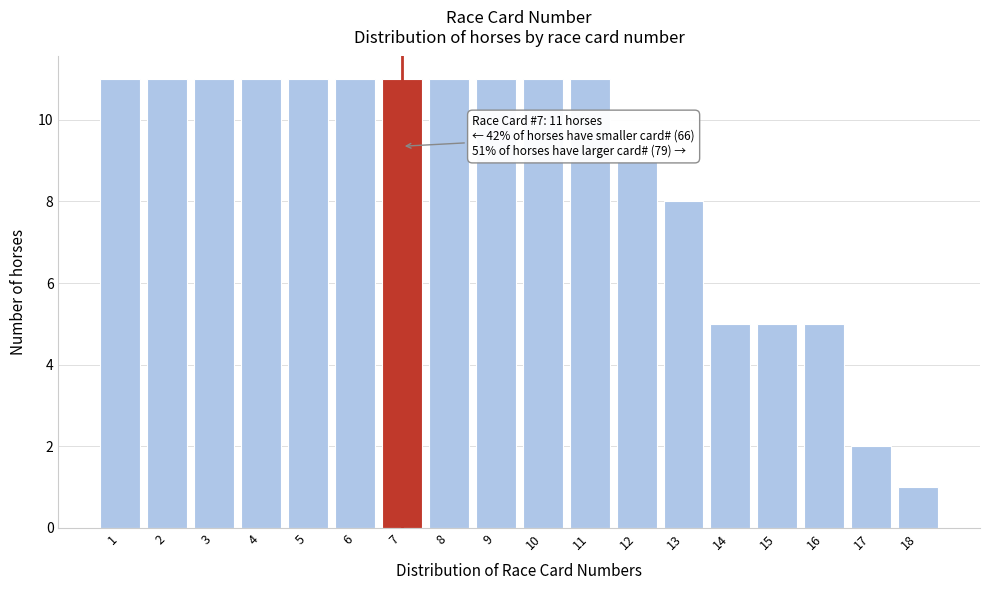

Reading left to right, what are all the values shown in this chart?

1=11	2=11	3=11	4=11	5=11	6=11	7=11	8=11	9=11	10=11	11=11	12=9	13=8	14=5	15=5	16=5	17=2	18=1